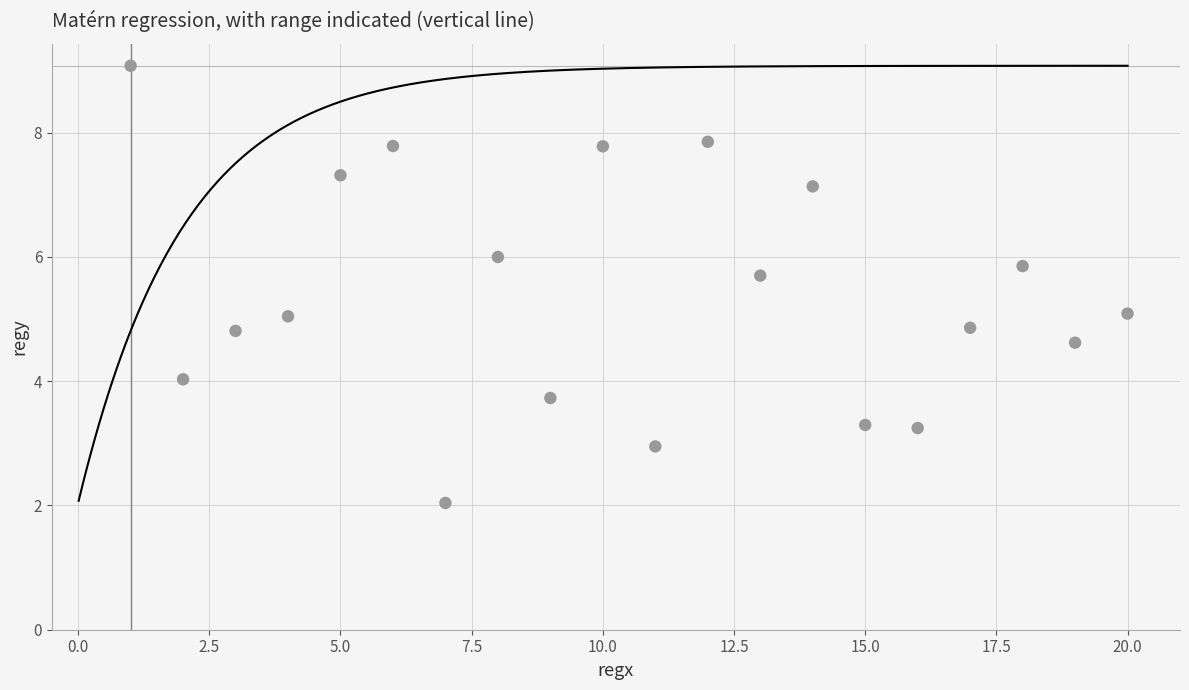

What is the range of X values (max minus min)?

19.0